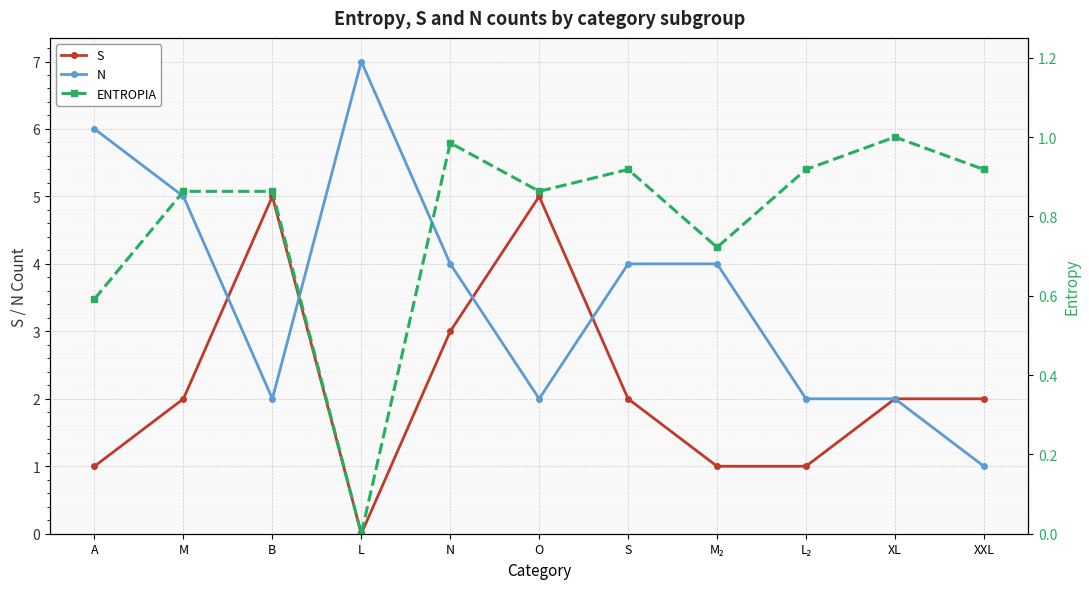

Rank the series by their maximum value, from highest to lowest.

N, S, ENTROPIA